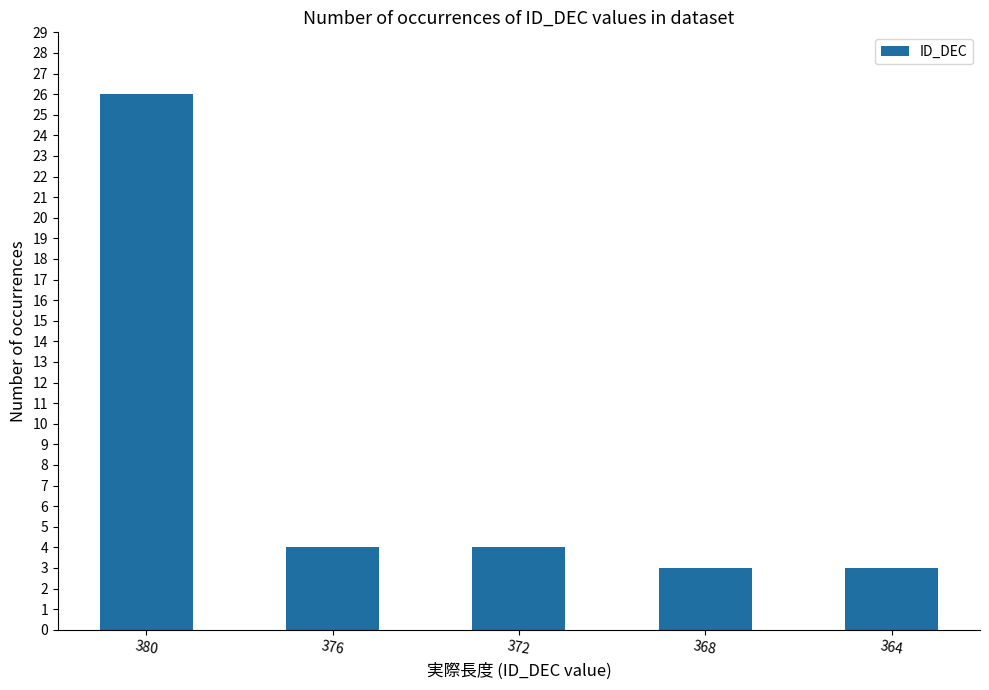

Read the value at 380.

26